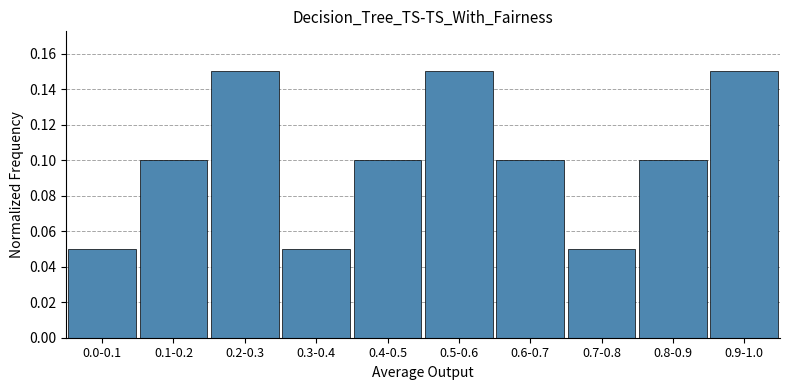

Count the values in the range 0 to 1.

10